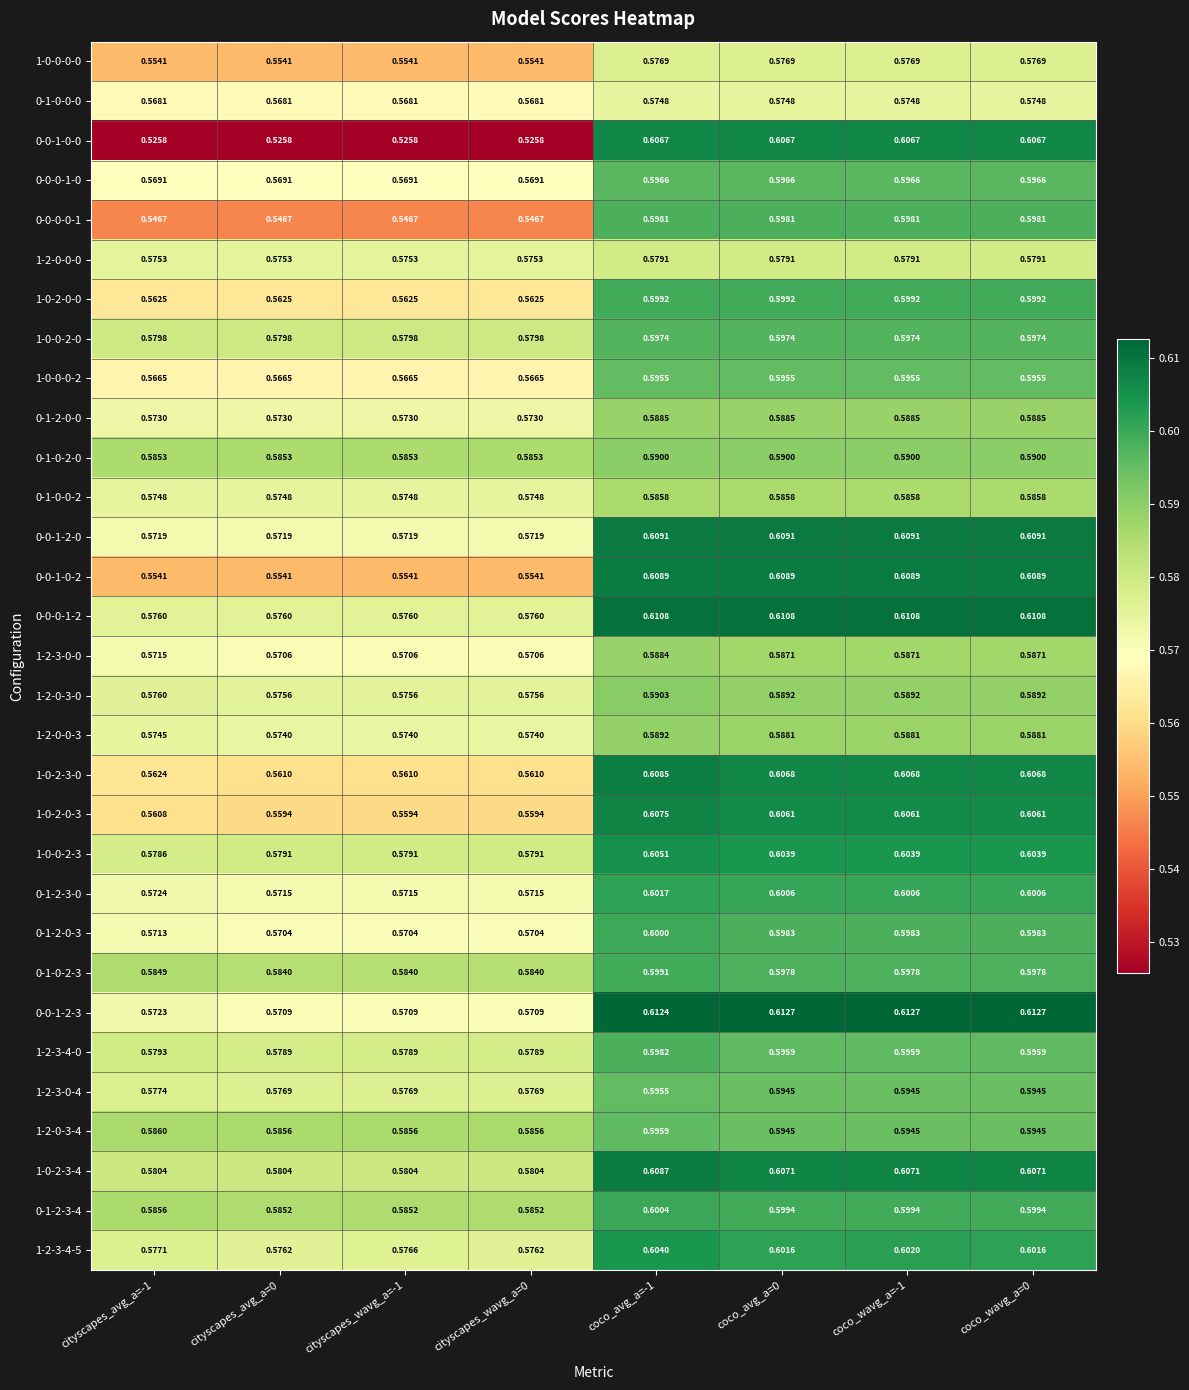

Is the value of 1-0-2-0-0 at cityscapes_wavg_a=-1 greater than the value of 1-0-2-3-4 at coco_wavg_a=0?

No